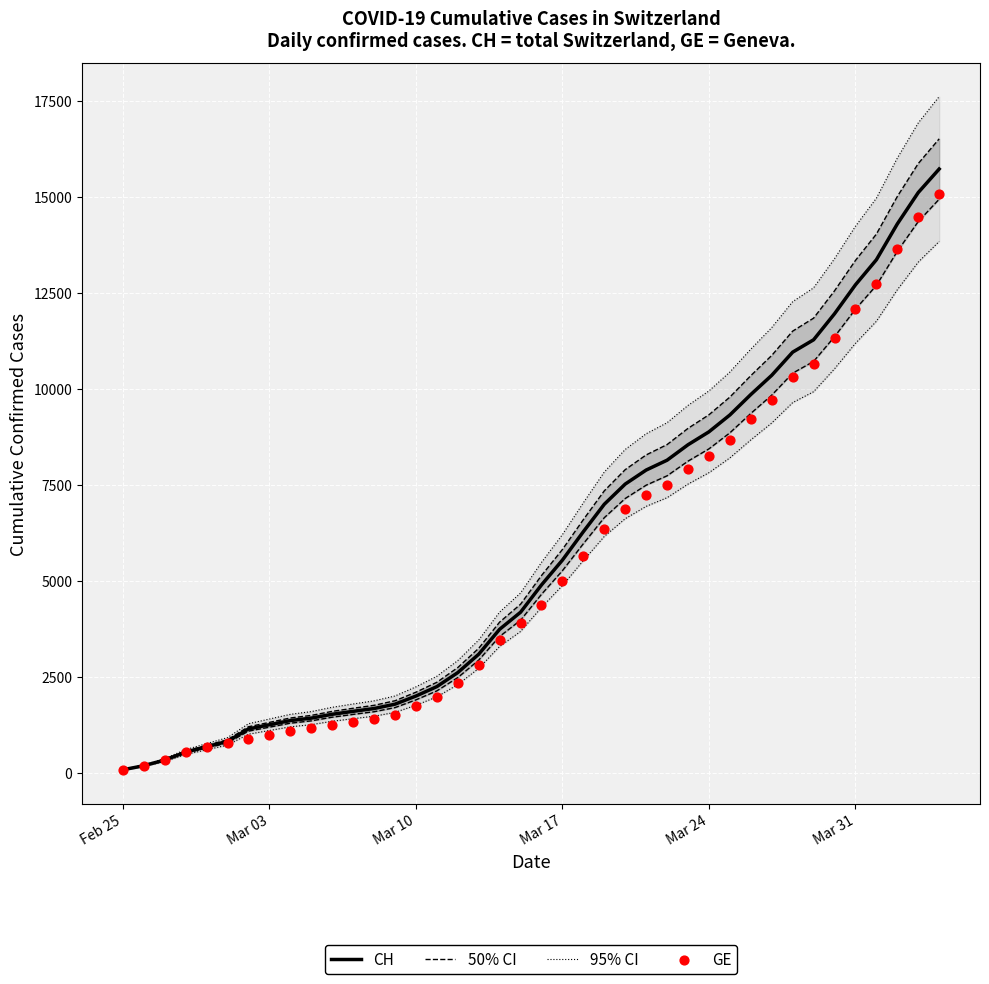

What are all the series names shown in the legend?

CH, 50% CI, 95% CI, GE